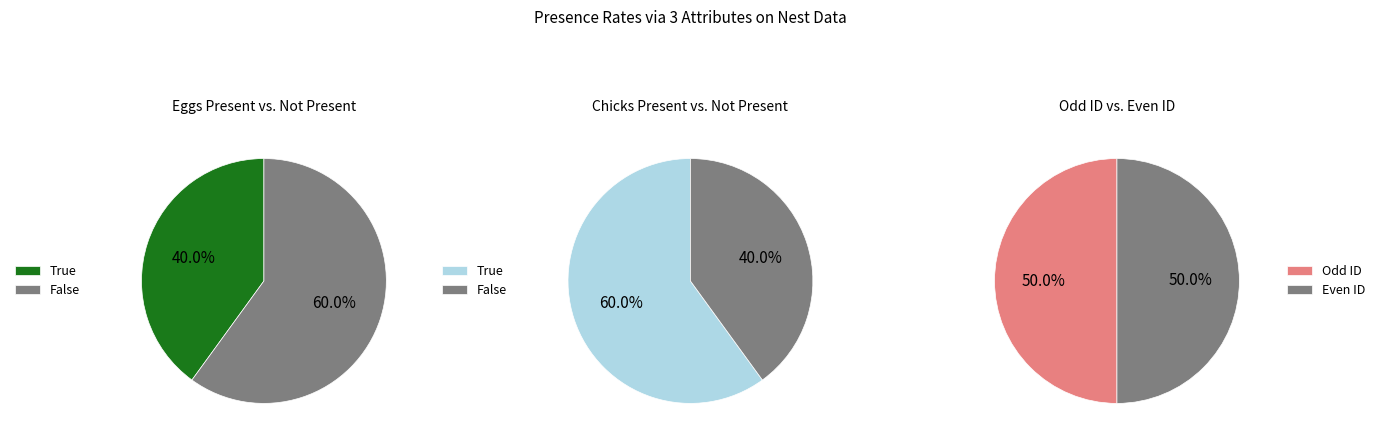

Does False represent more than half of the total?

Yes